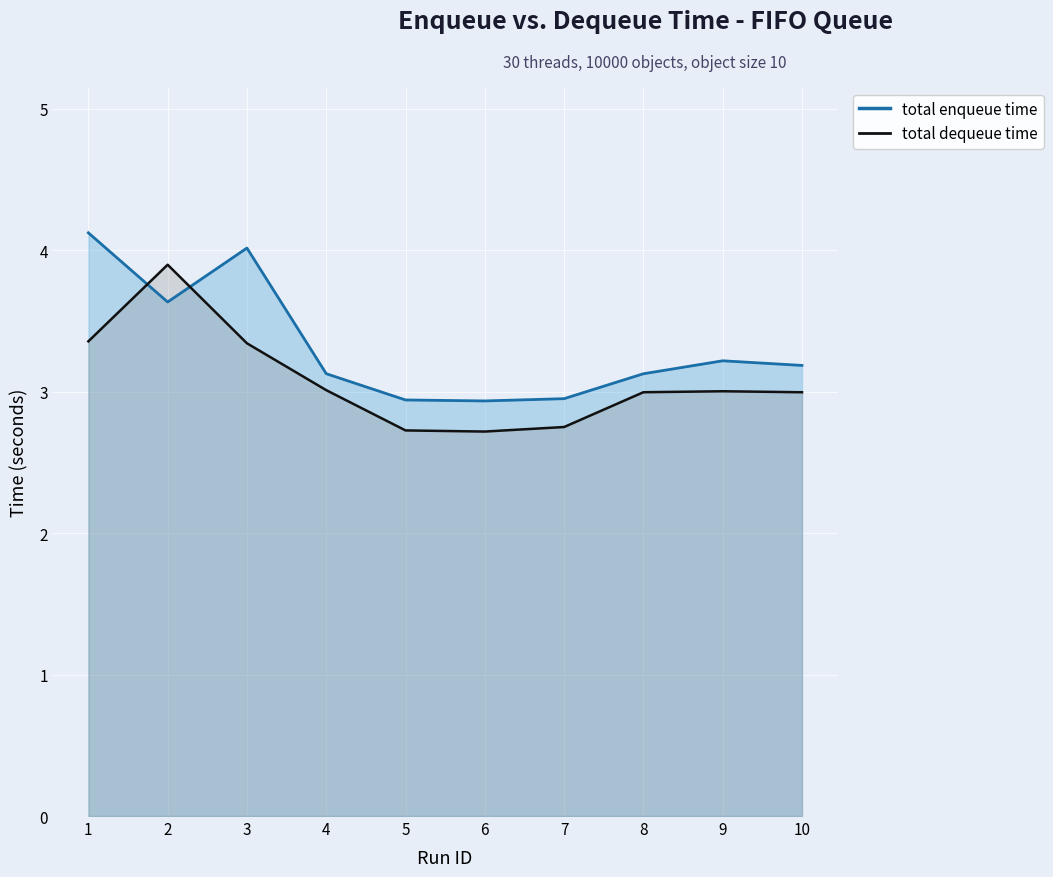

List the series in order of their overall mean, highest first.

total enqueue time, total dequeue time